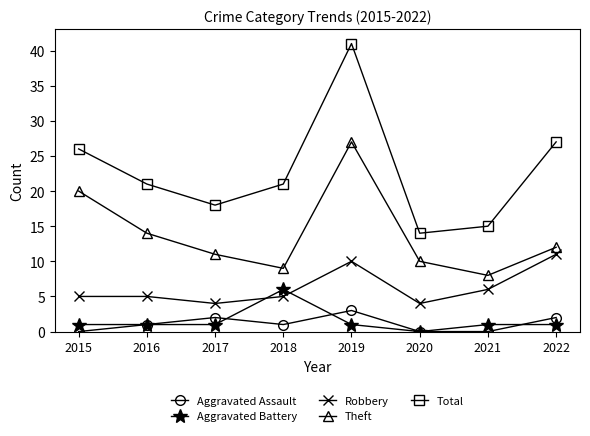

Which series has the widest spread of values?

Total